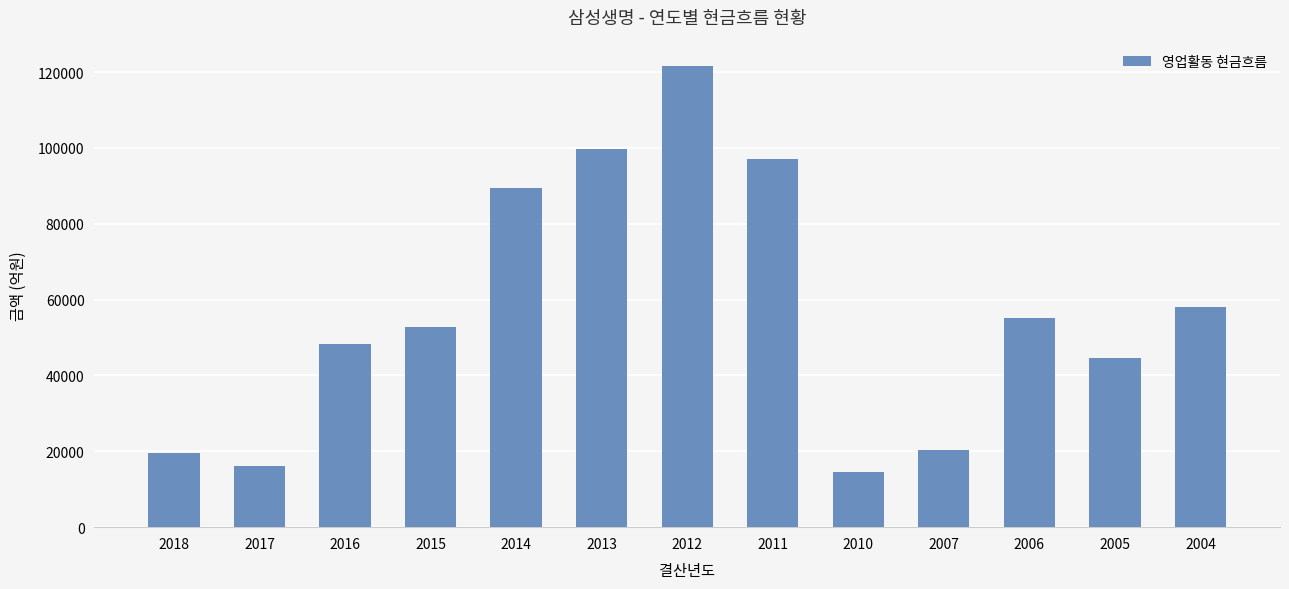

How many data points are less than 52880?

6